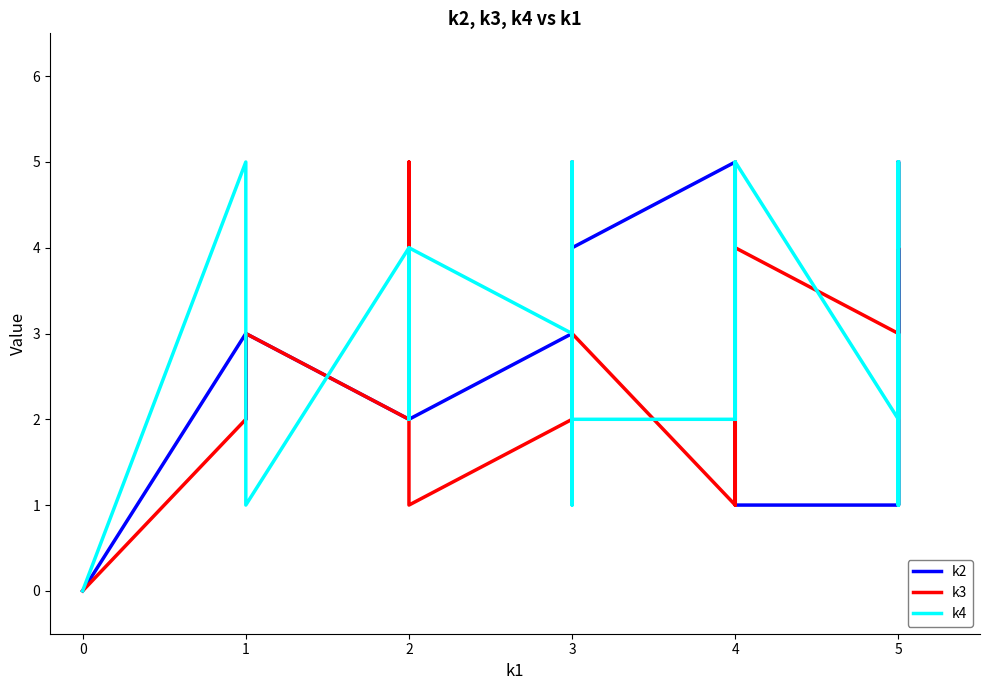

How many lines are shown in the chart?

3